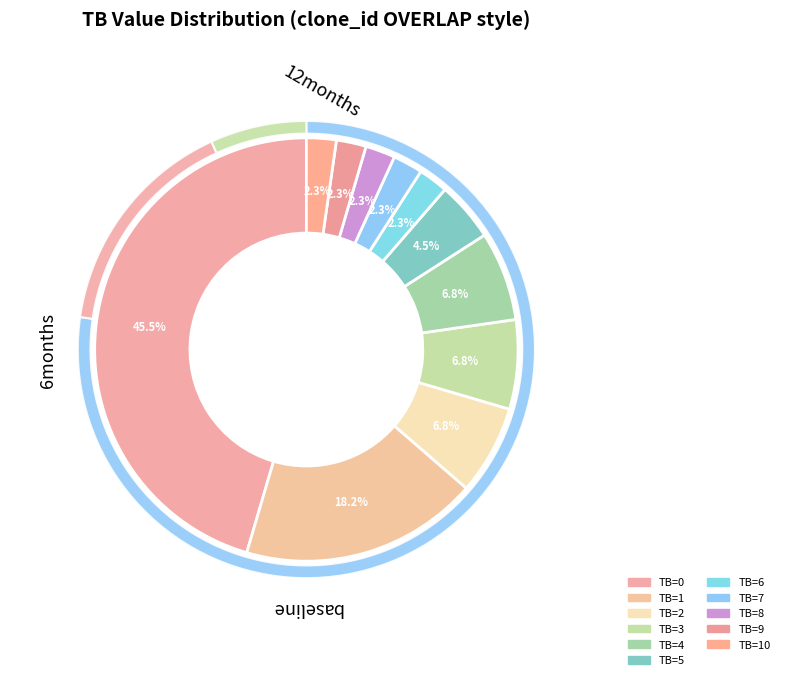

To the nearest percent, what is the difference between the largest and smallest slice percentages?

43%